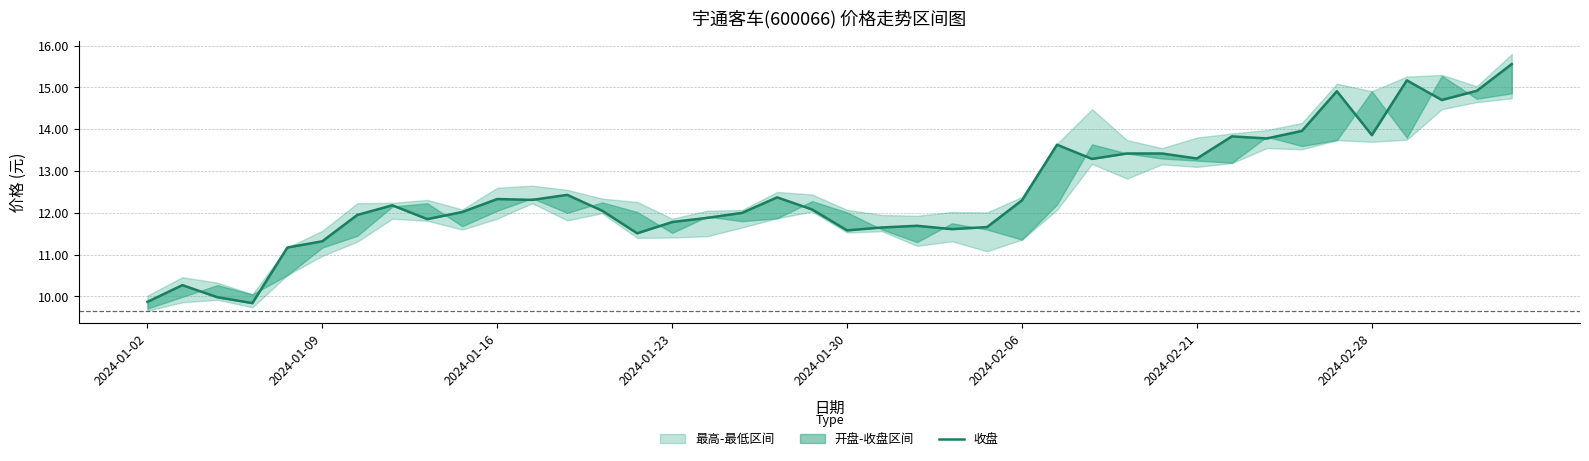

True or false: the data has more than 2 interior local peaks.

True